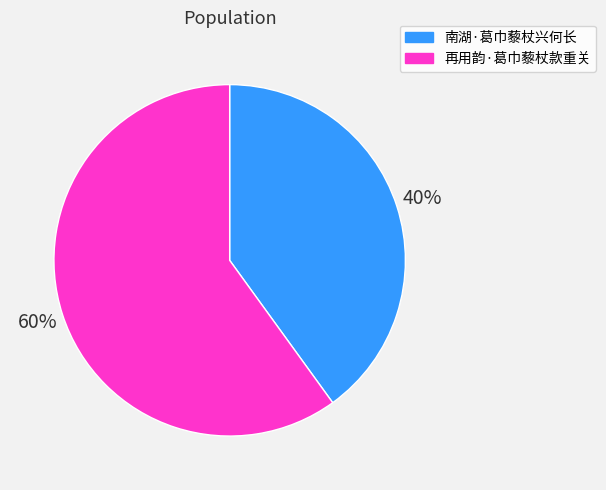

Rank the categories by value from highest to lowest.

再用韵·葛巾藜杖款重关, 南湖·葛巾藜杖兴何长